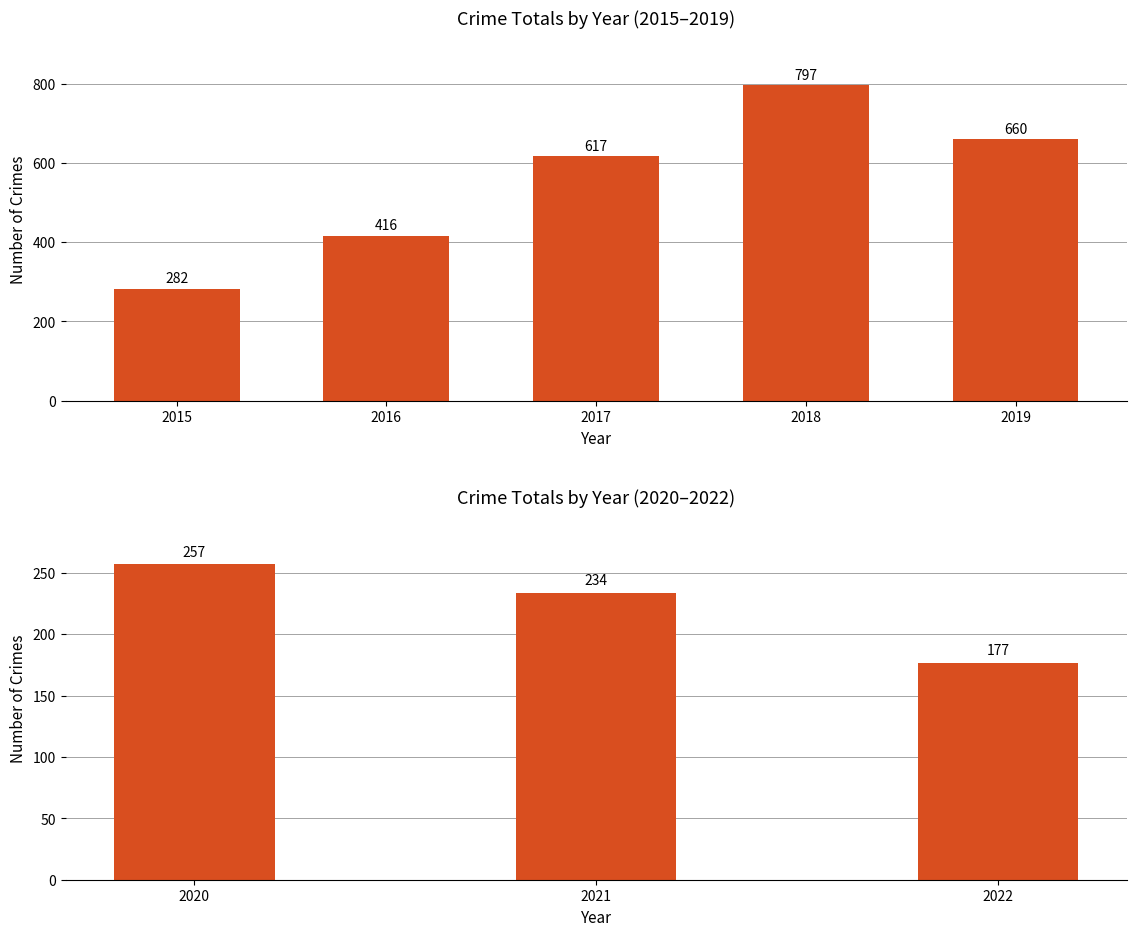

What is the value of the 3rd bar from the left?

177